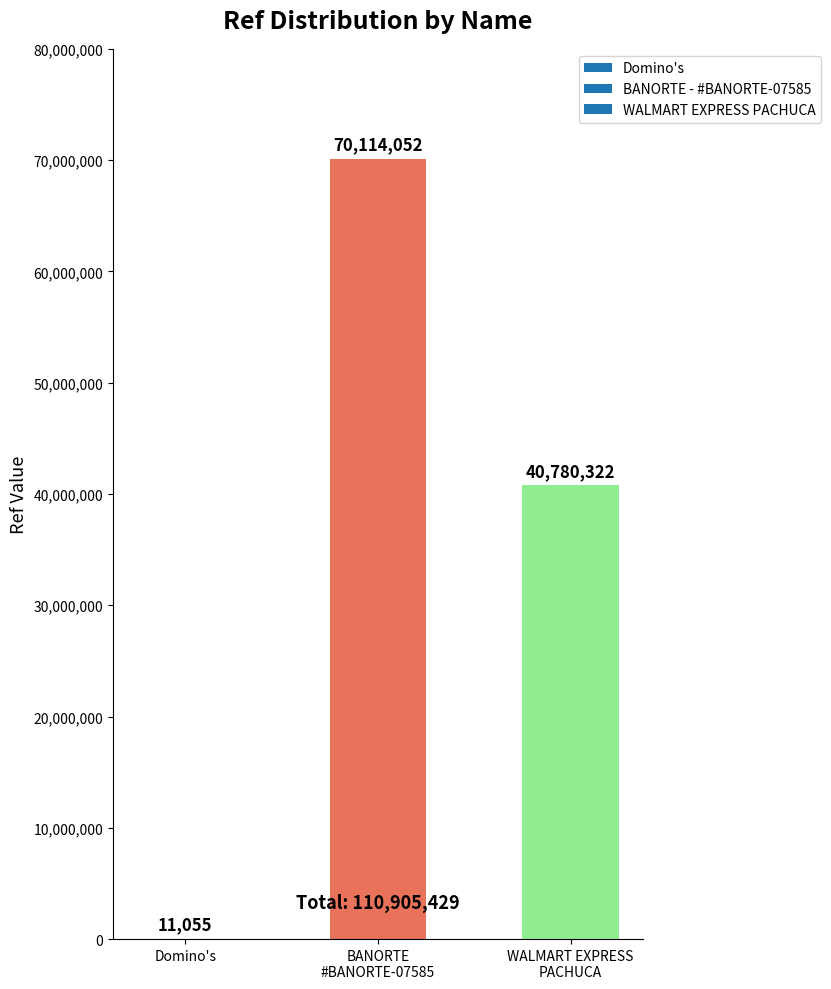

What is the maximum value shown in the chart?

70114052